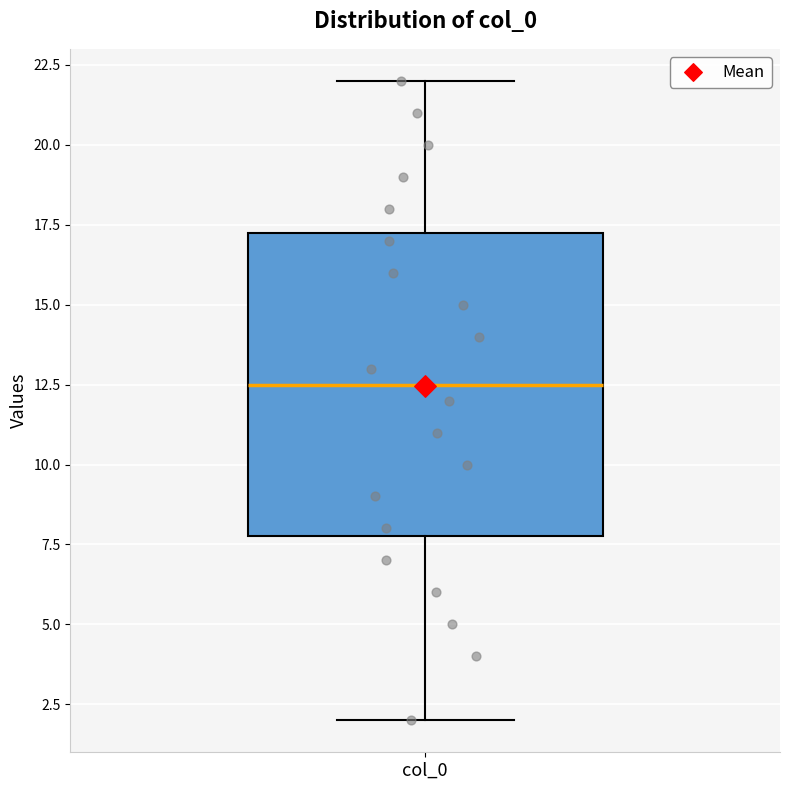

Transcribe this box plot: give where the median line is, the range the box spans, and where the two whiskers end, as read against the y-axis. The values are not printed on the chart, so give them approximately, as read against the axis.

median 12.5, box 8.0 to 17.5, whiskers 2.0 to 22.0